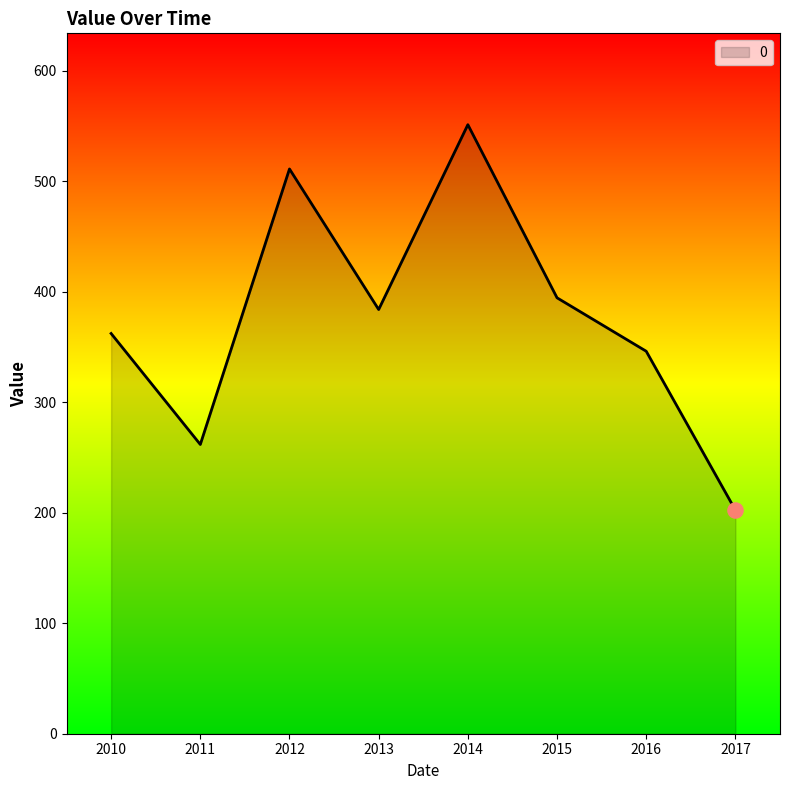

What is the change in value from 2010 to 2013?

+21.7